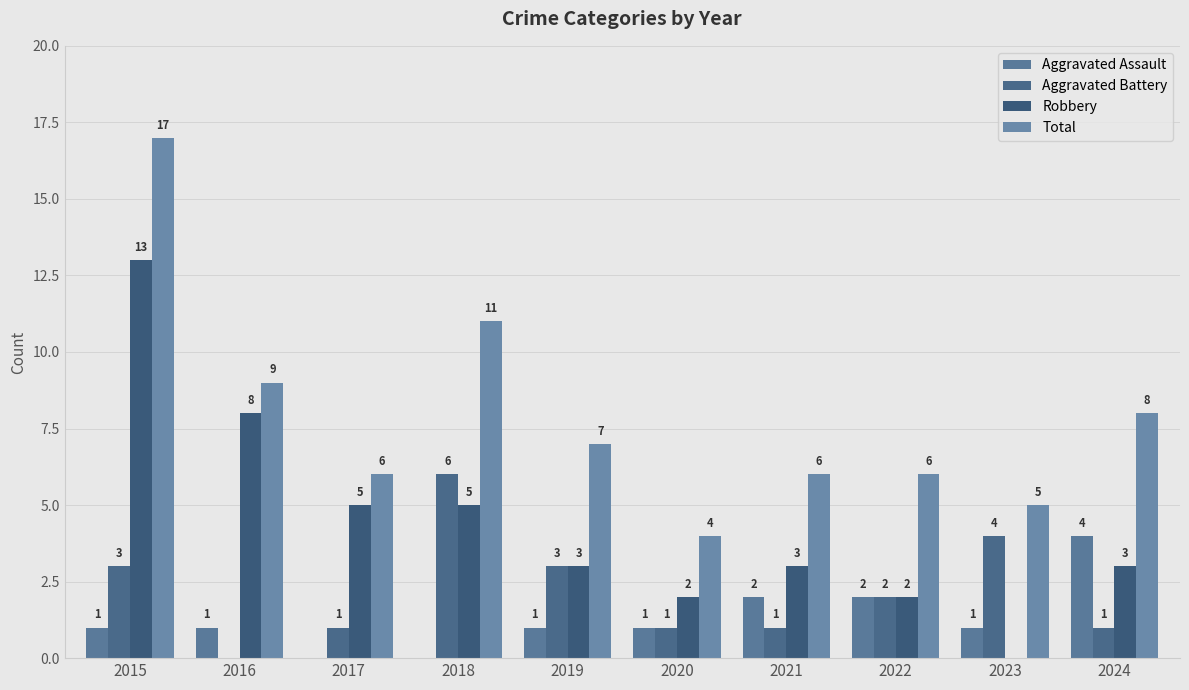

How many categories are shown in the chart?

10